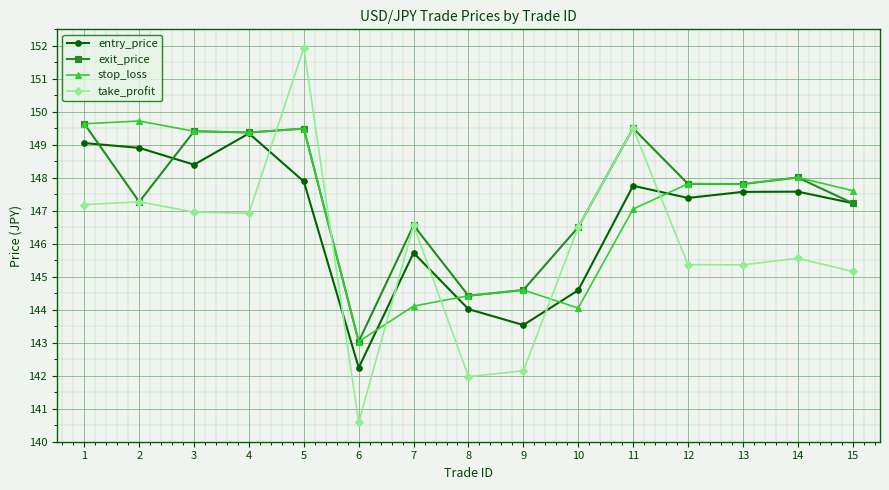

Where is the first local minimum for entry_price?

3